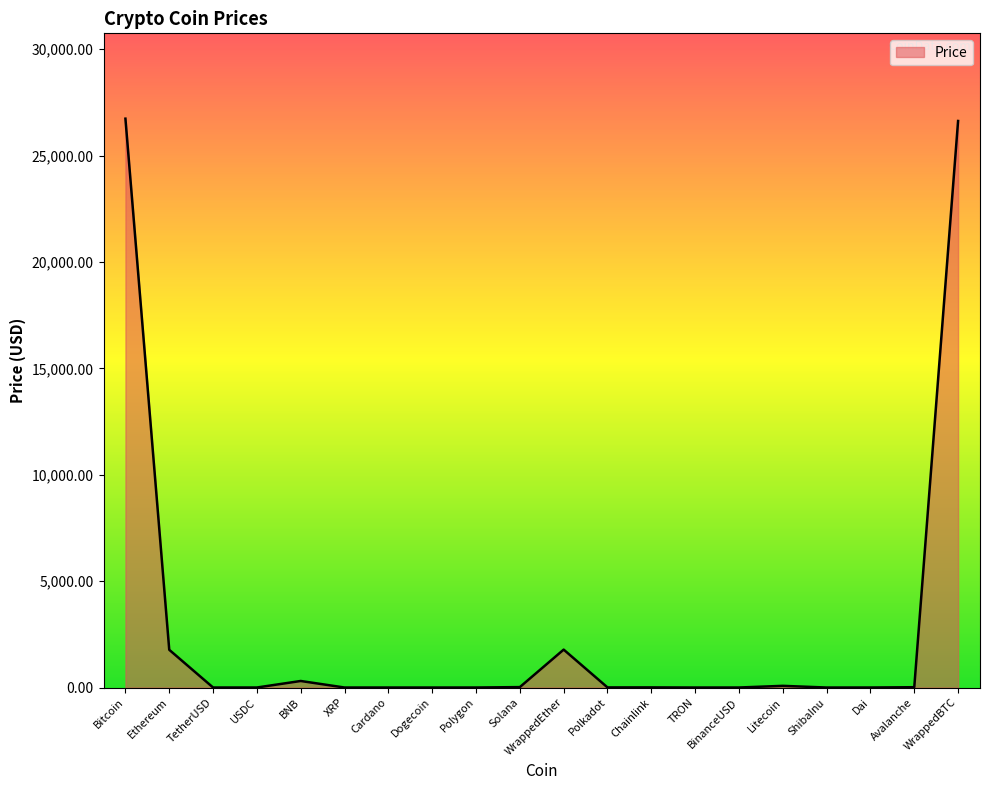

The value at ShibaInu is 0.0. True or false?

True